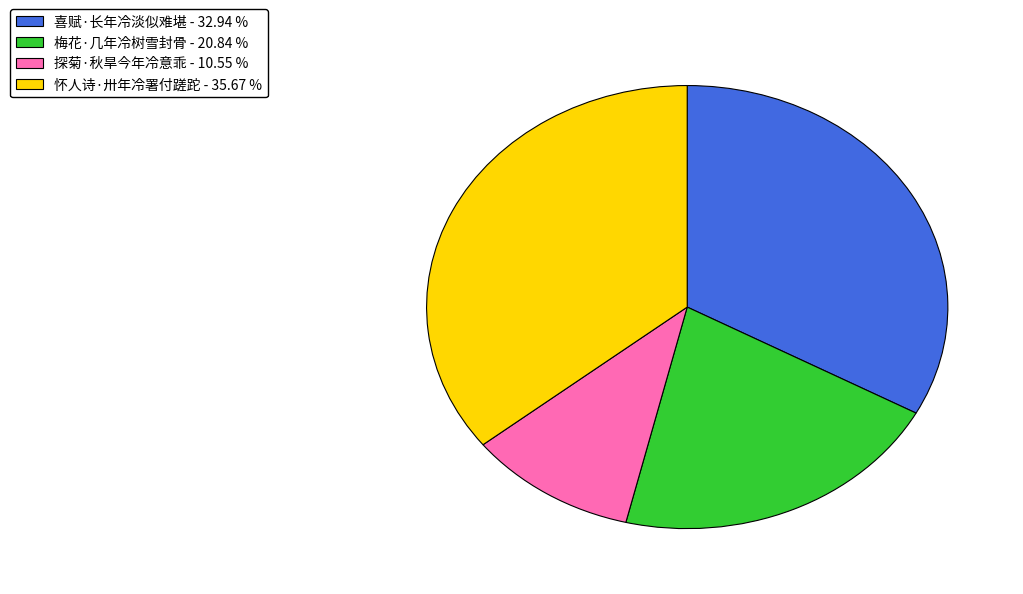

Does any single category account for the majority?

No